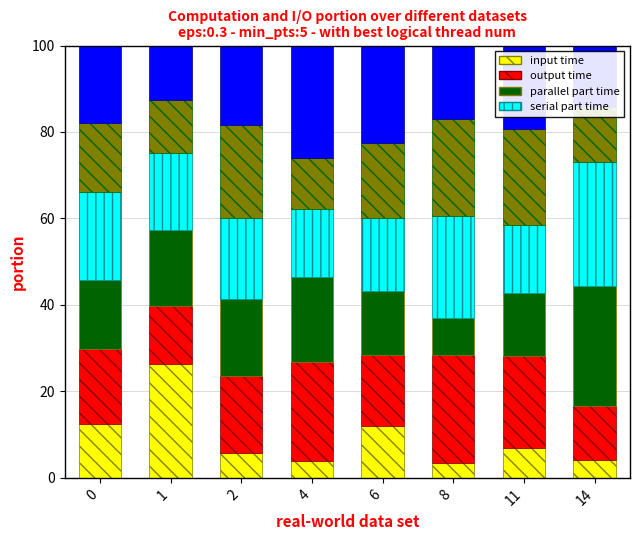

What is the total value across all series at 6?

100.0